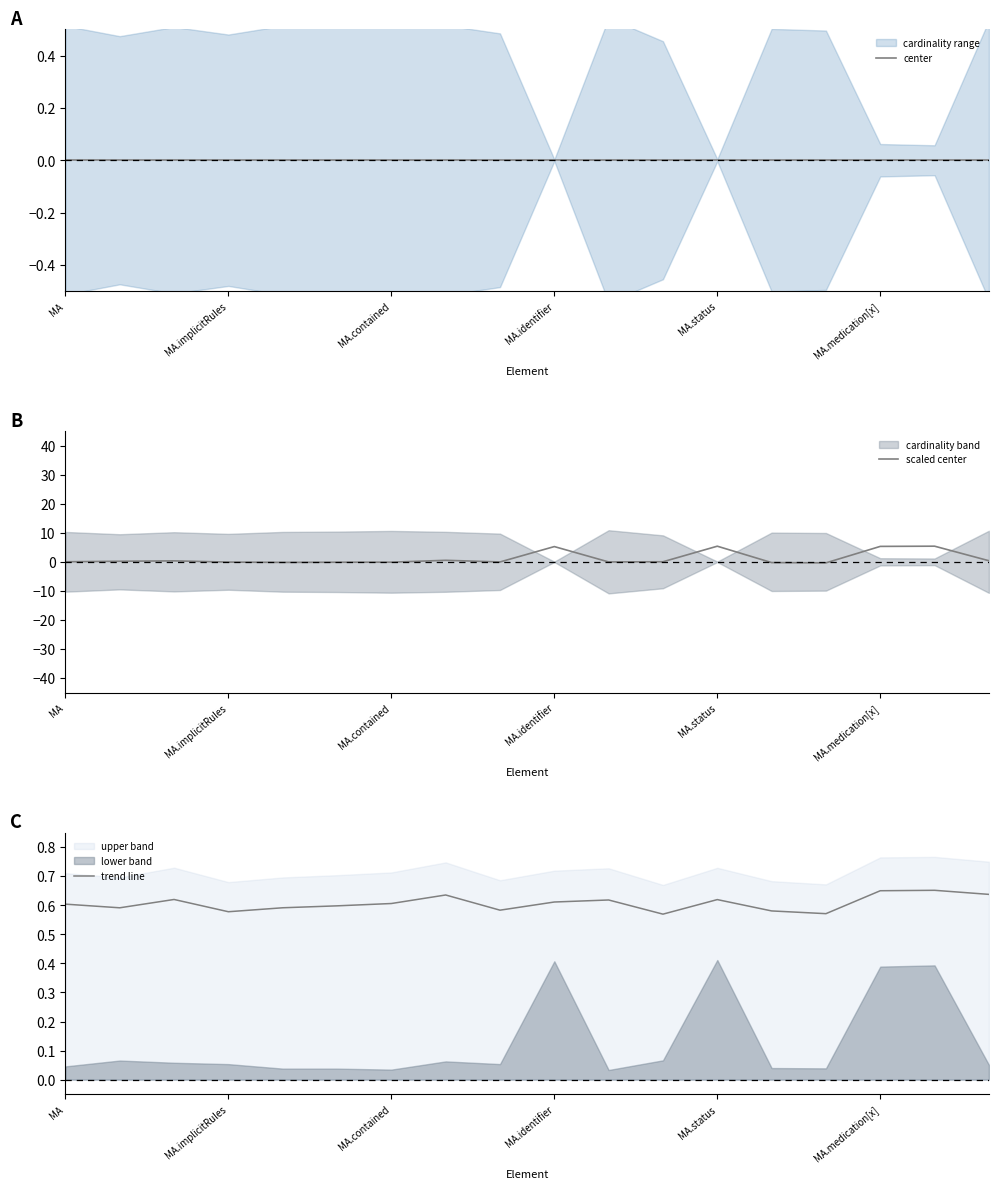

The value of trend line at MA.medication[x] is 0.4. True or false?

False